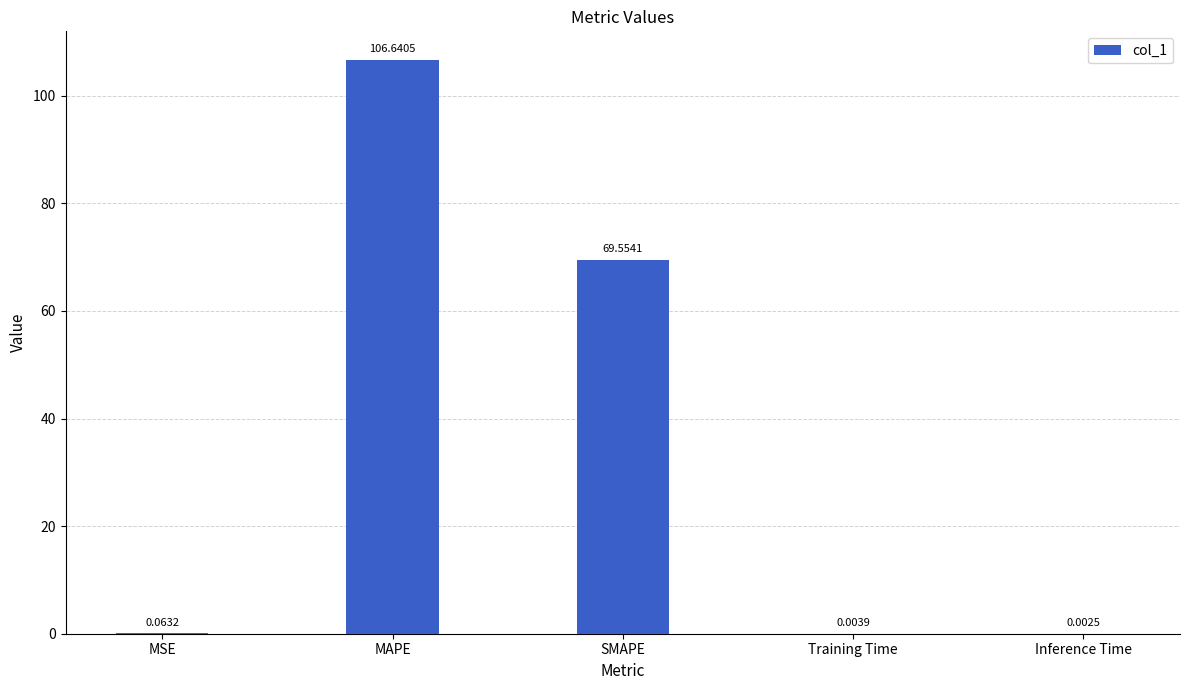

Which has a higher value, Training Time or Inference Time?

Training Time